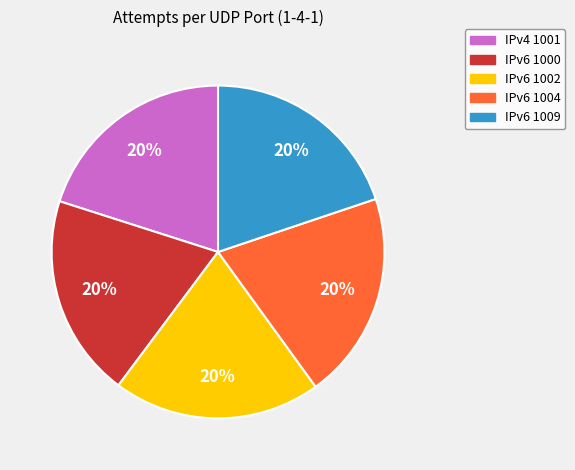

How many segments does this pie chart have?

5